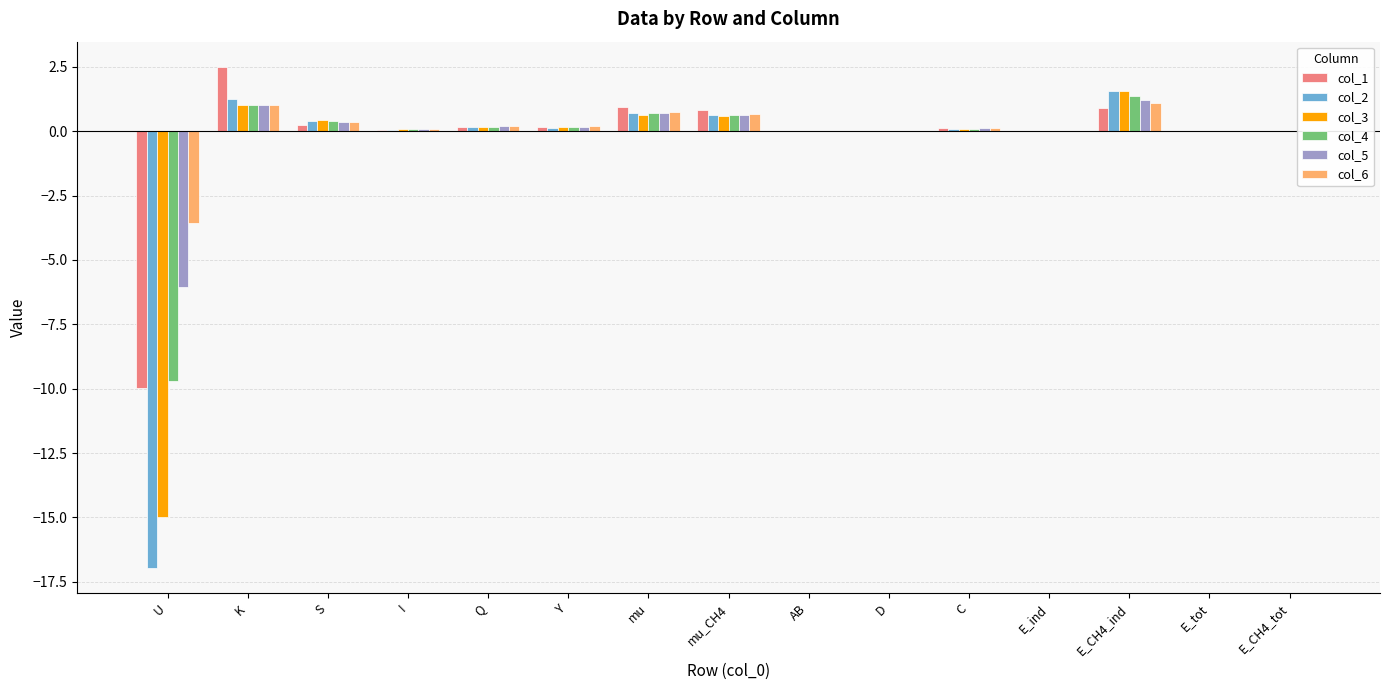

Is the value of col_6 at K greater than the value of col_4 at U?

Yes